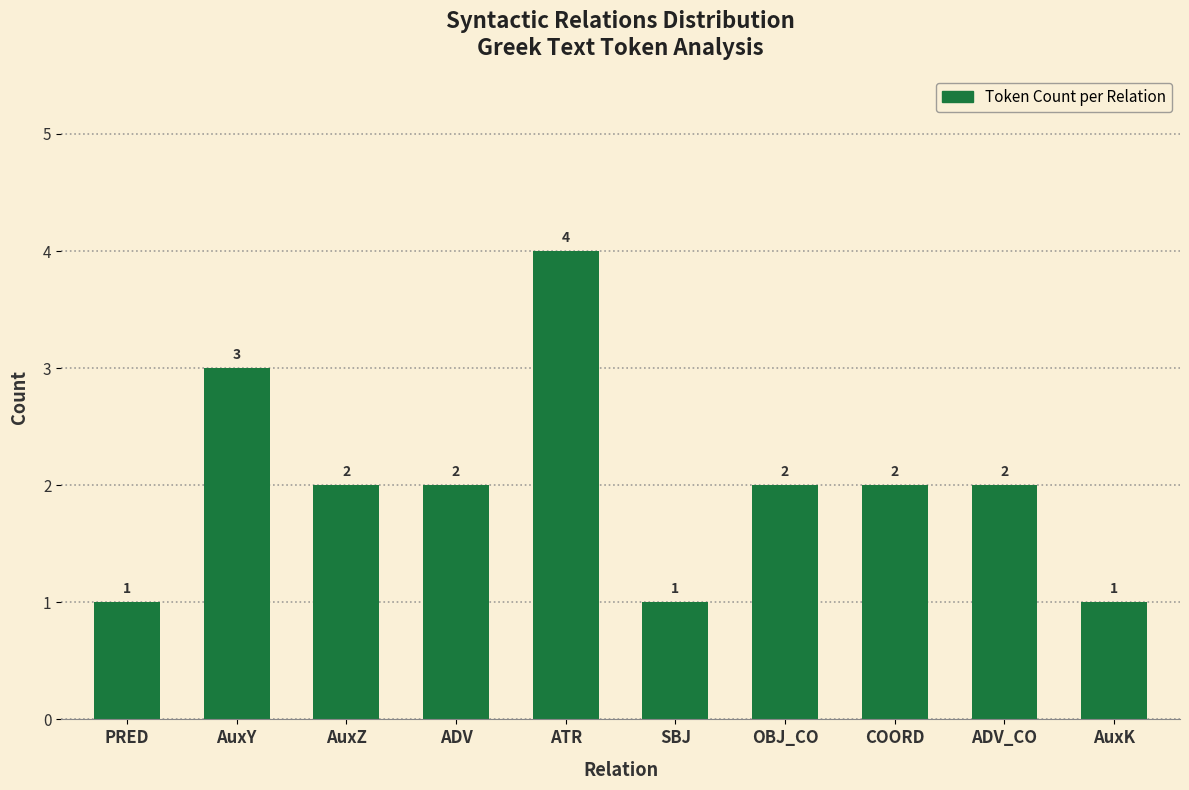

What is the difference between the second highest and minimum values?

2